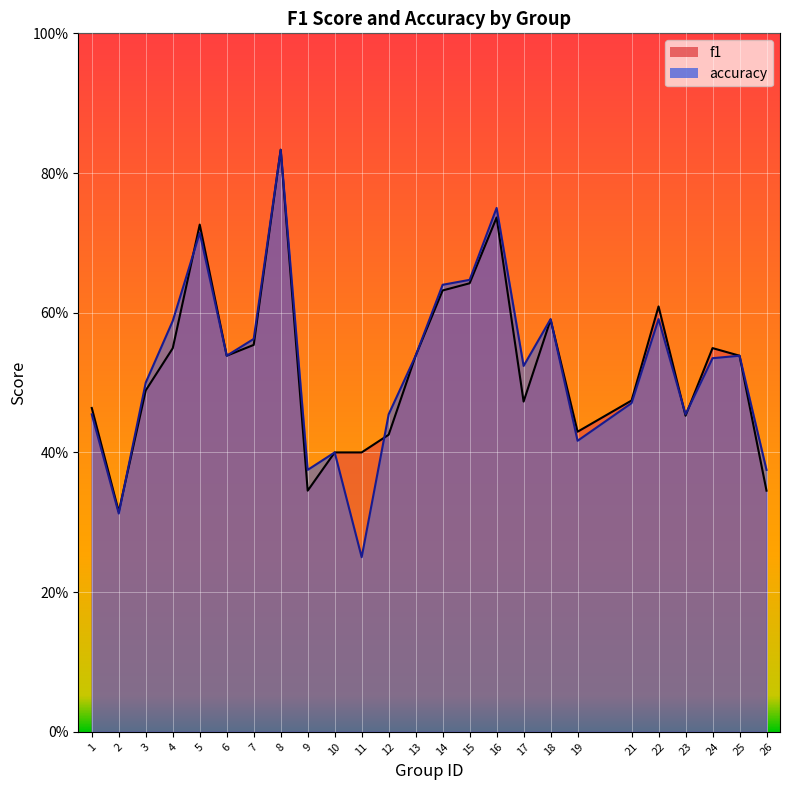

What is the value of the accuracy point at the 14th from the left?

0.6